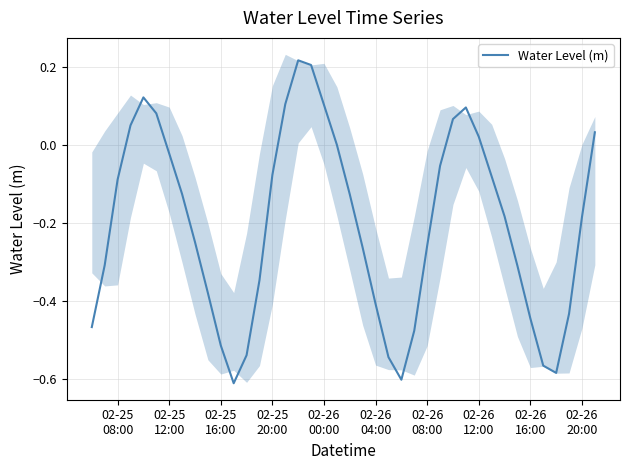

How many data points are above 0?

12